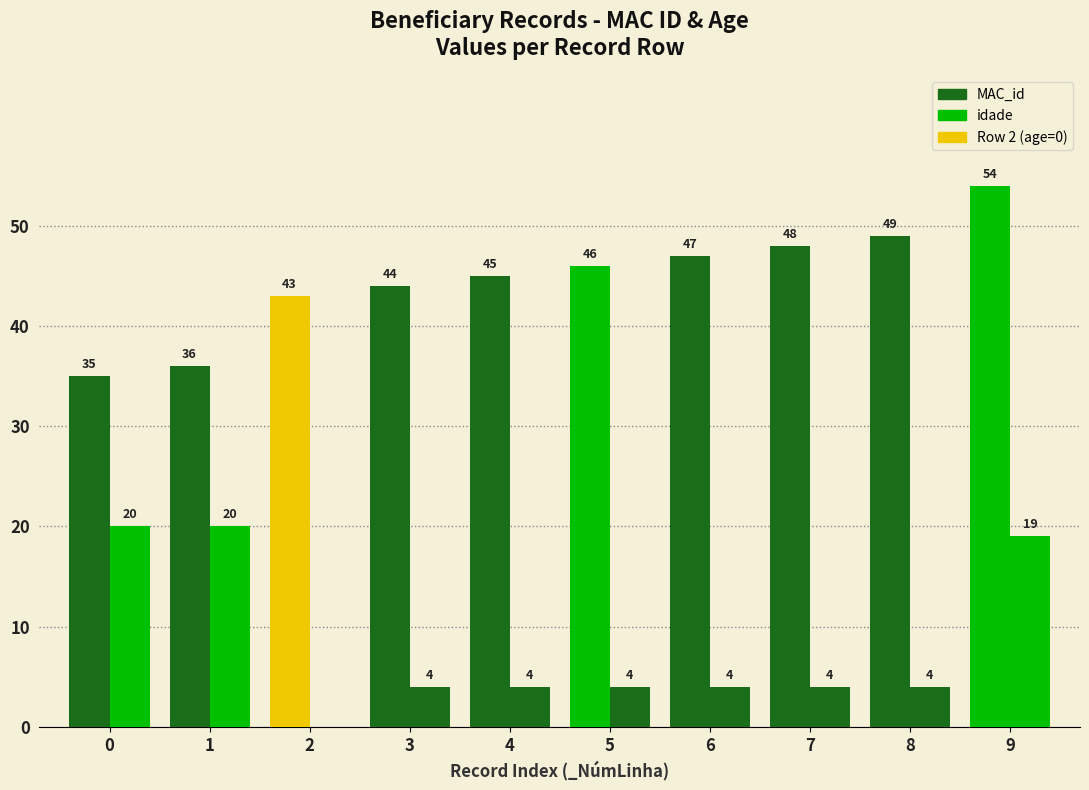

How many series are shown in this chart?

2